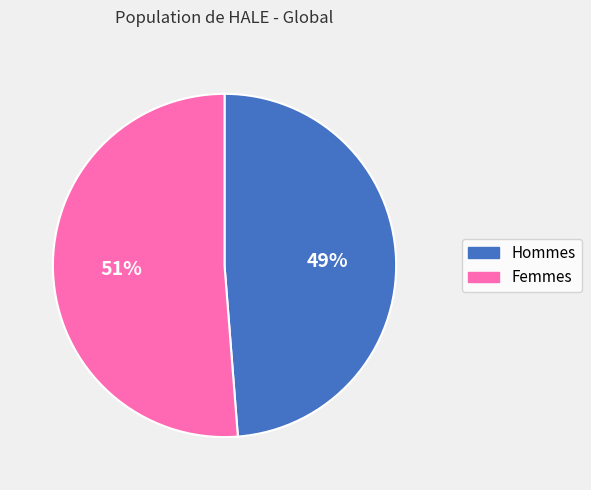

How many slices are in this pie chart?

2